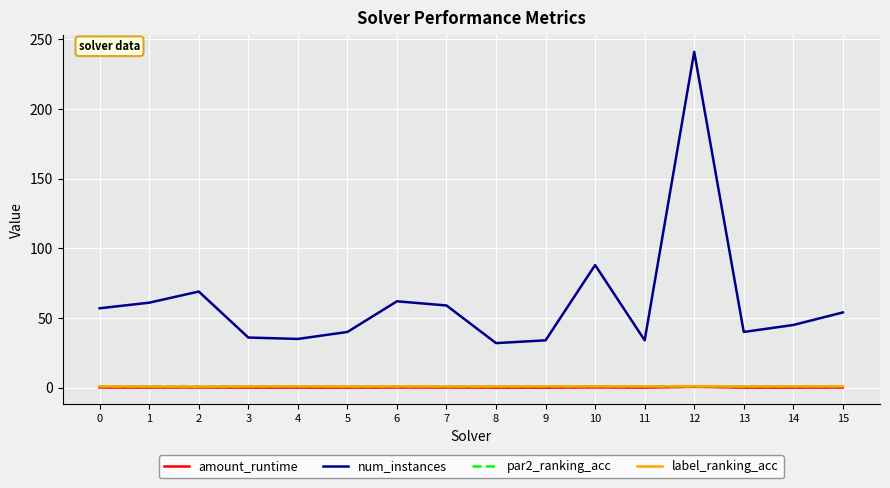

What value does the par2_ranking_acc series have at 7?

0.9